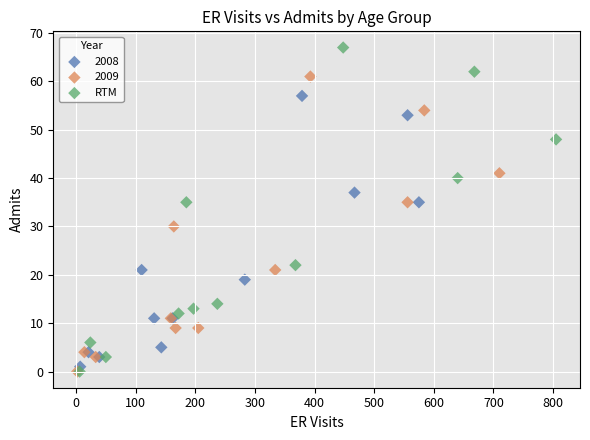

Which series contains the highest Y value?

RTM